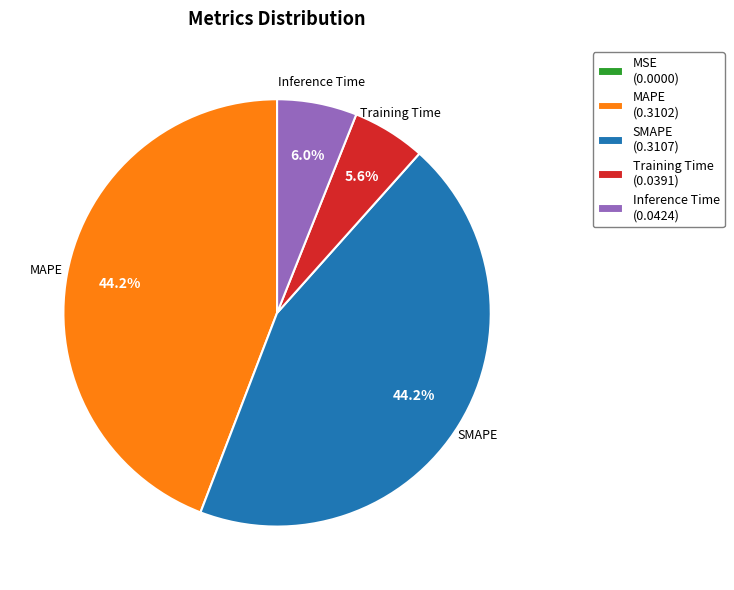

To the nearest percent, what percentage of the pie is Training Time?

6%